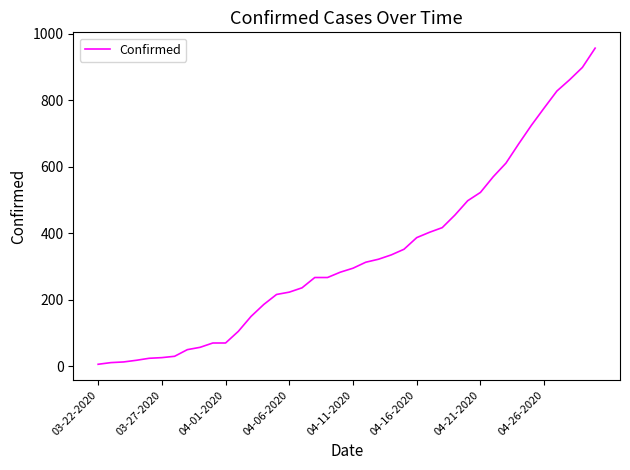

What is the greatest value displayed?

957